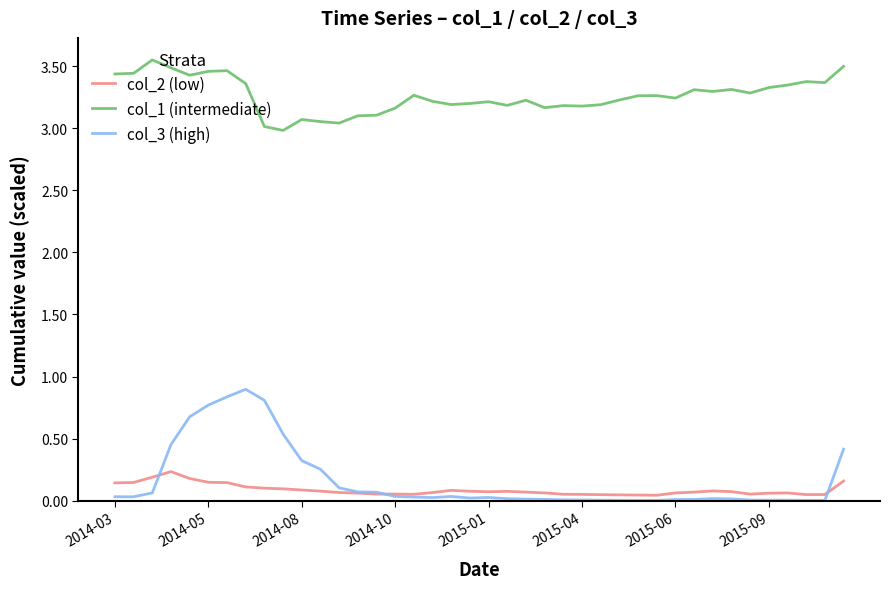

Which series has the widest spread of values?

col_3 (high)